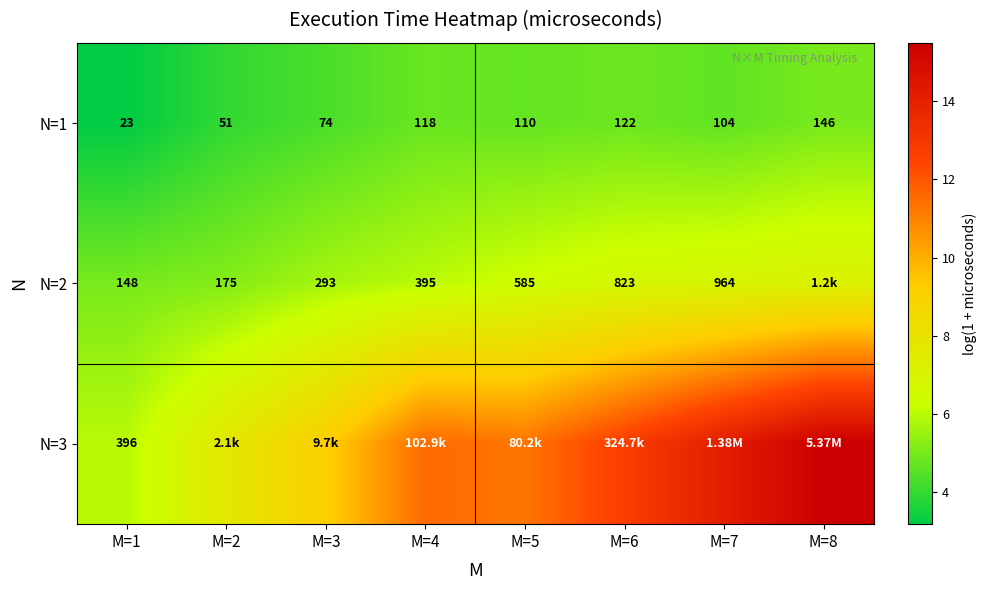

What is the approximate value of N=1 at M=2?

4.0